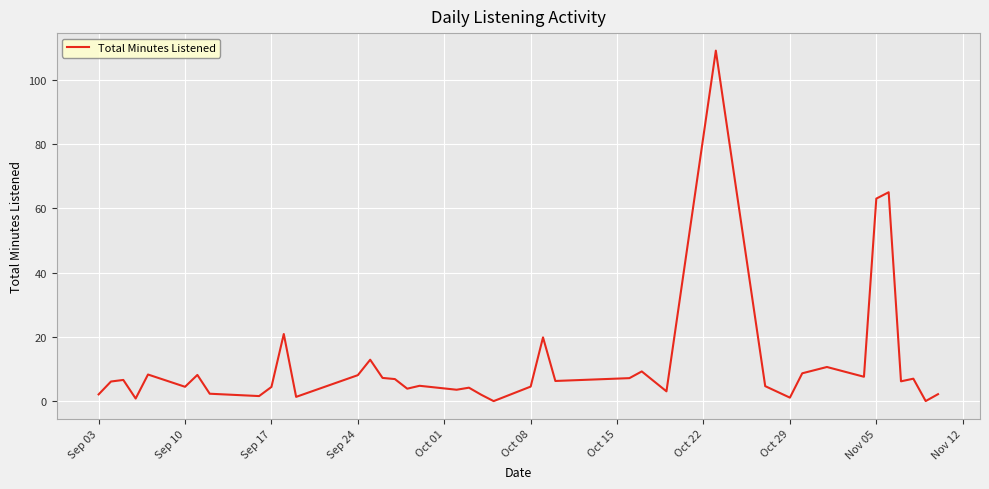

What is the average value?

11.4